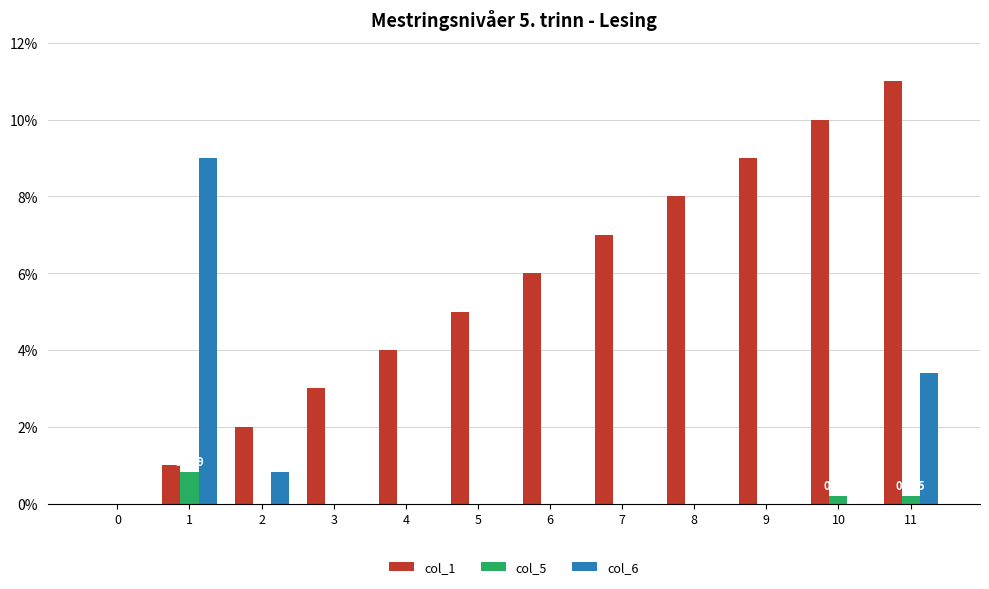

What is the sum of all col_6 values?

13.2